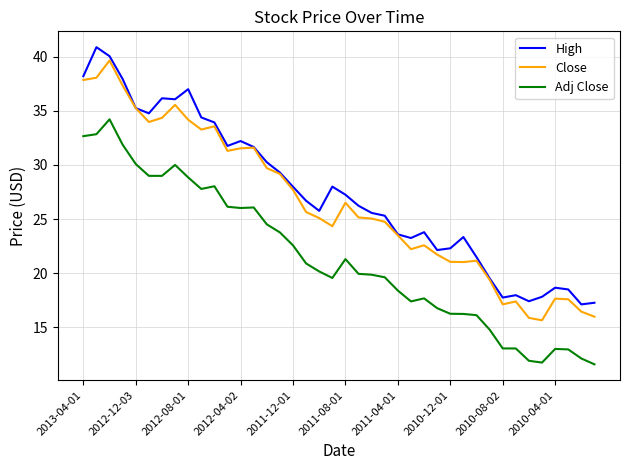

What is the minimum value for Adj Close?

11.6